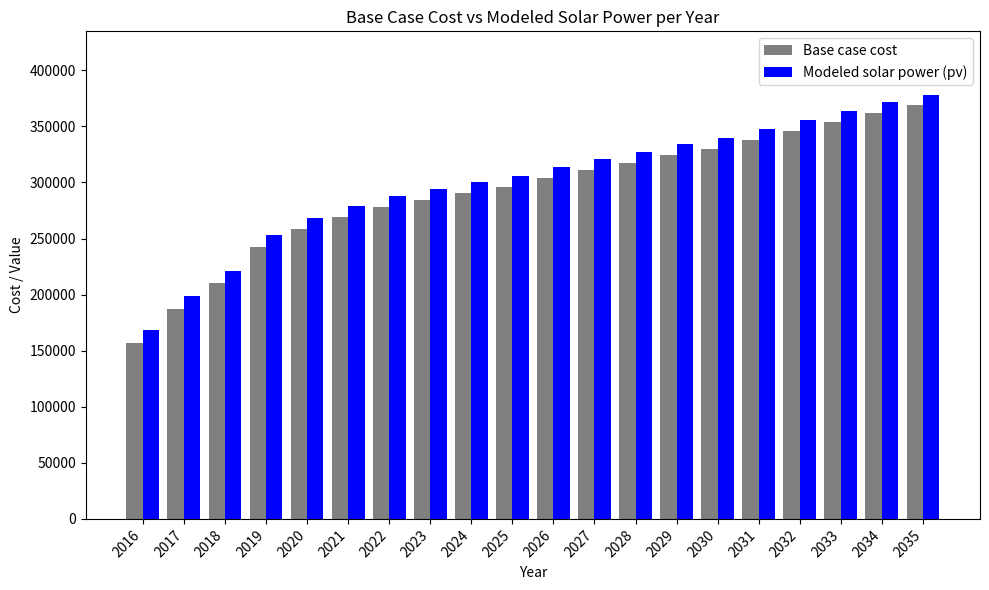

Which series has the largest total across all categories?

Modeled solar power (pv)